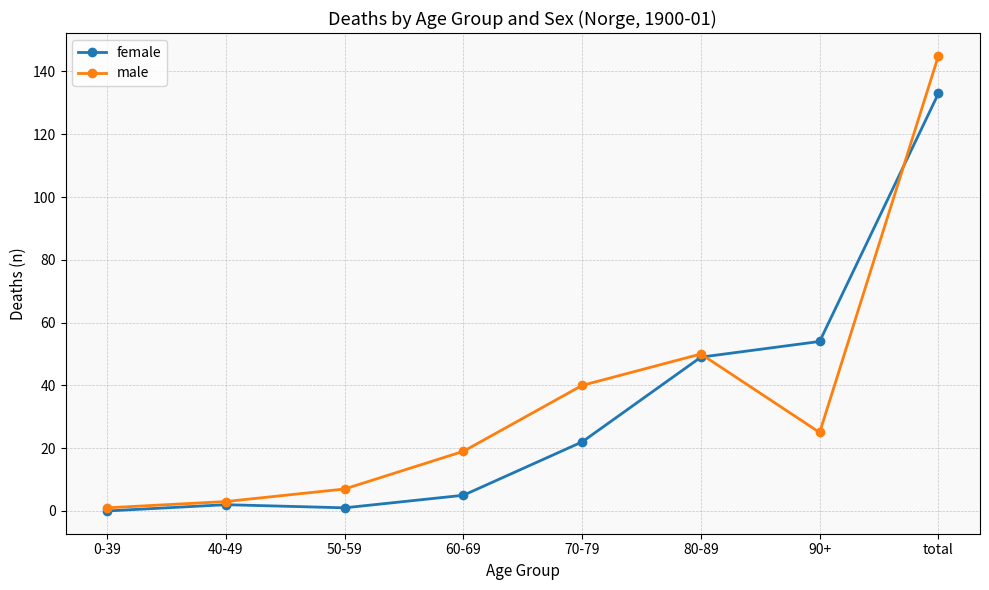

What is the total value across all series at 80-89?

99